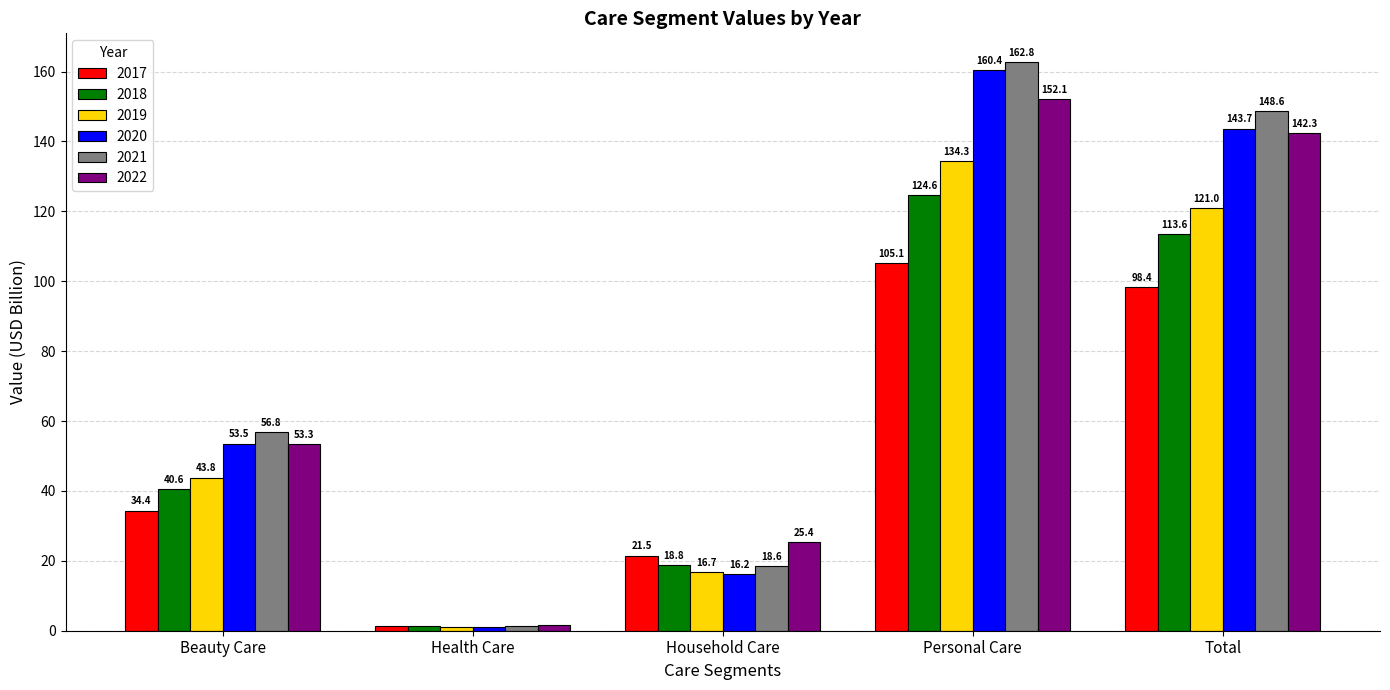

At which label does 2017 reach its peak?

Personal Care